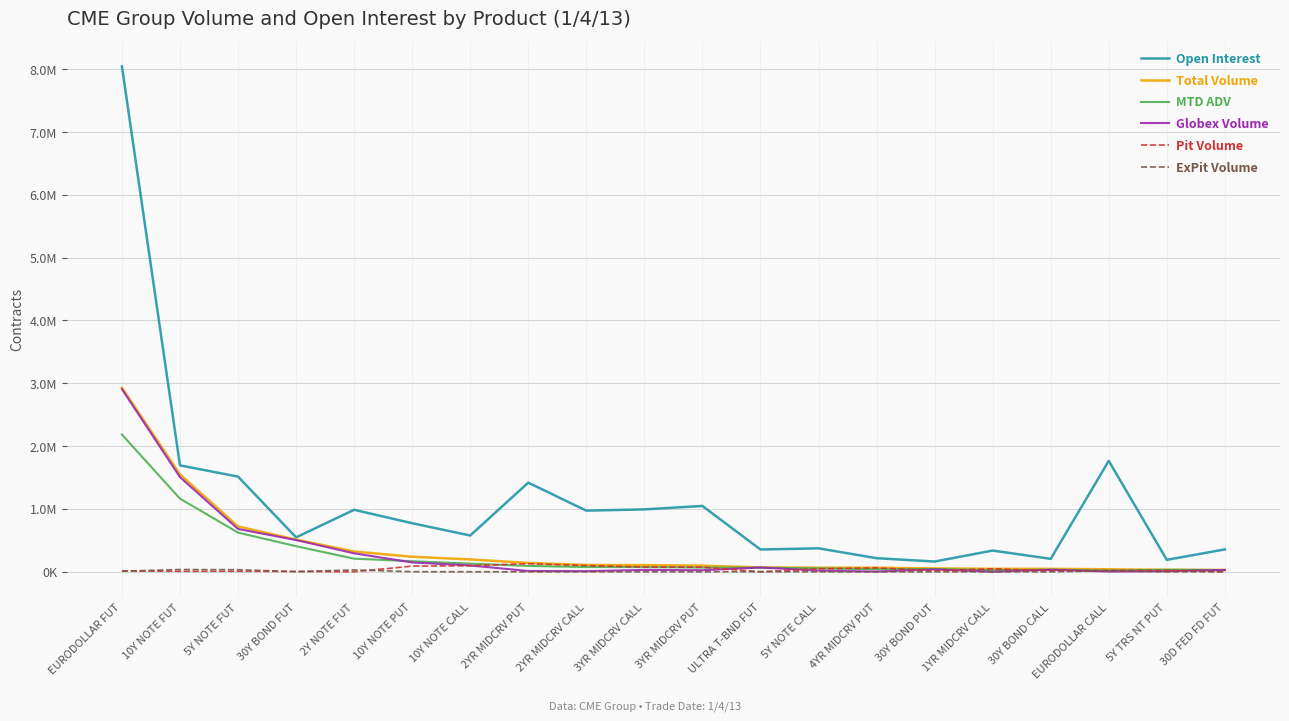

Is this an area chart (filled region under the line)?

No